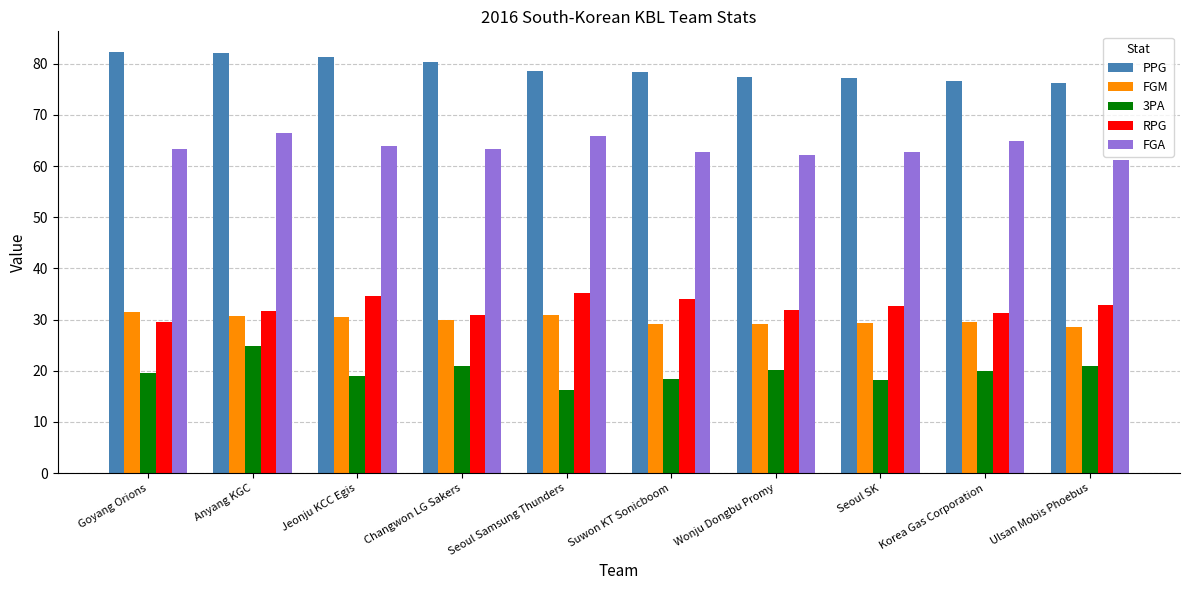

True or false: FGM has a value of 30.8 at Seoul Samsung Thunders.

True